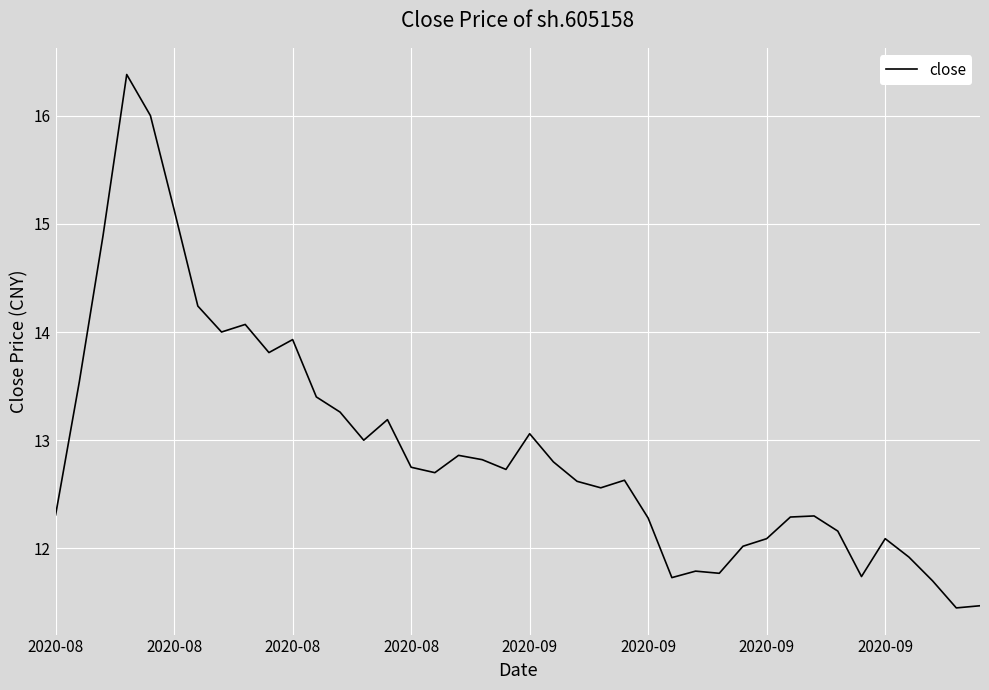

What is the difference between the maximum and minimum values?

4.9